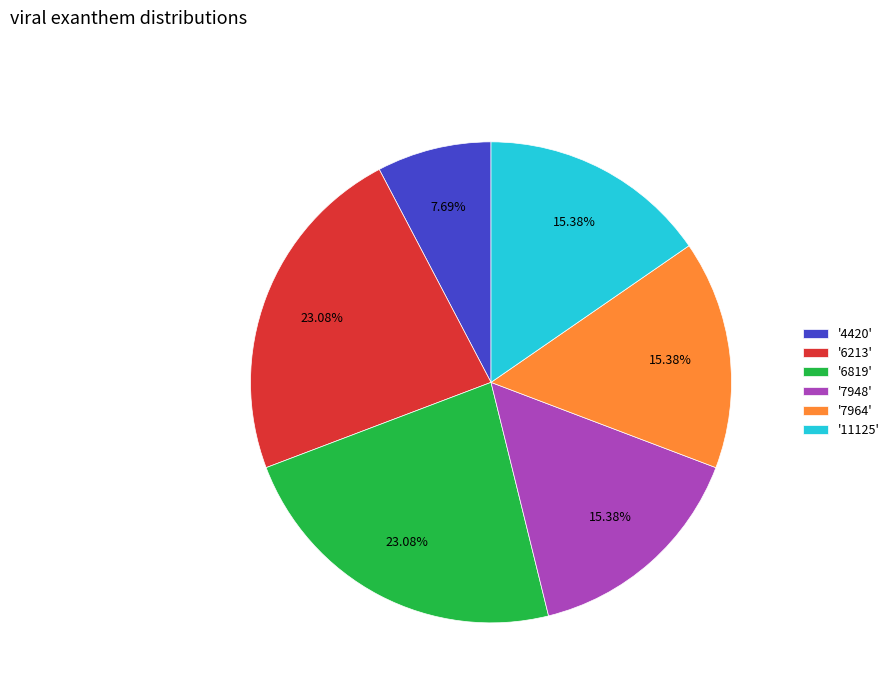

Which category has the smallest portion of the pie?

'4420'